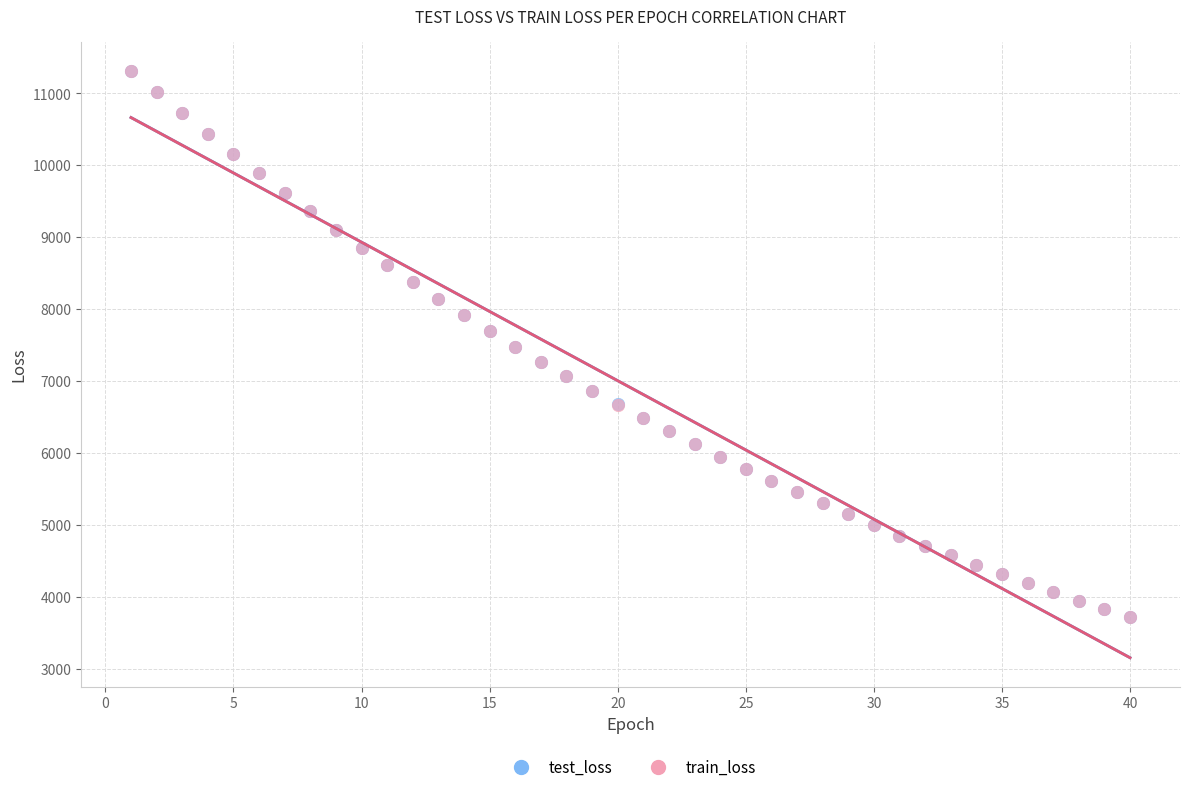

What are all the series names shown in the legend?

test_loss, train_loss